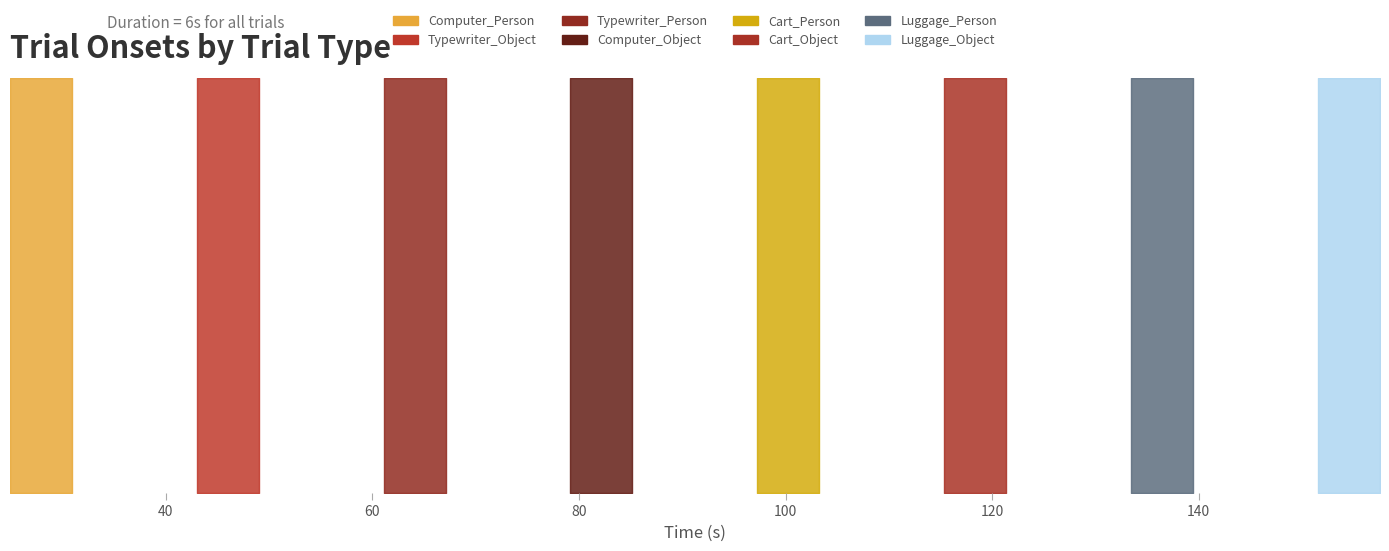

What is the value of the 2nd point from the left?

43.0